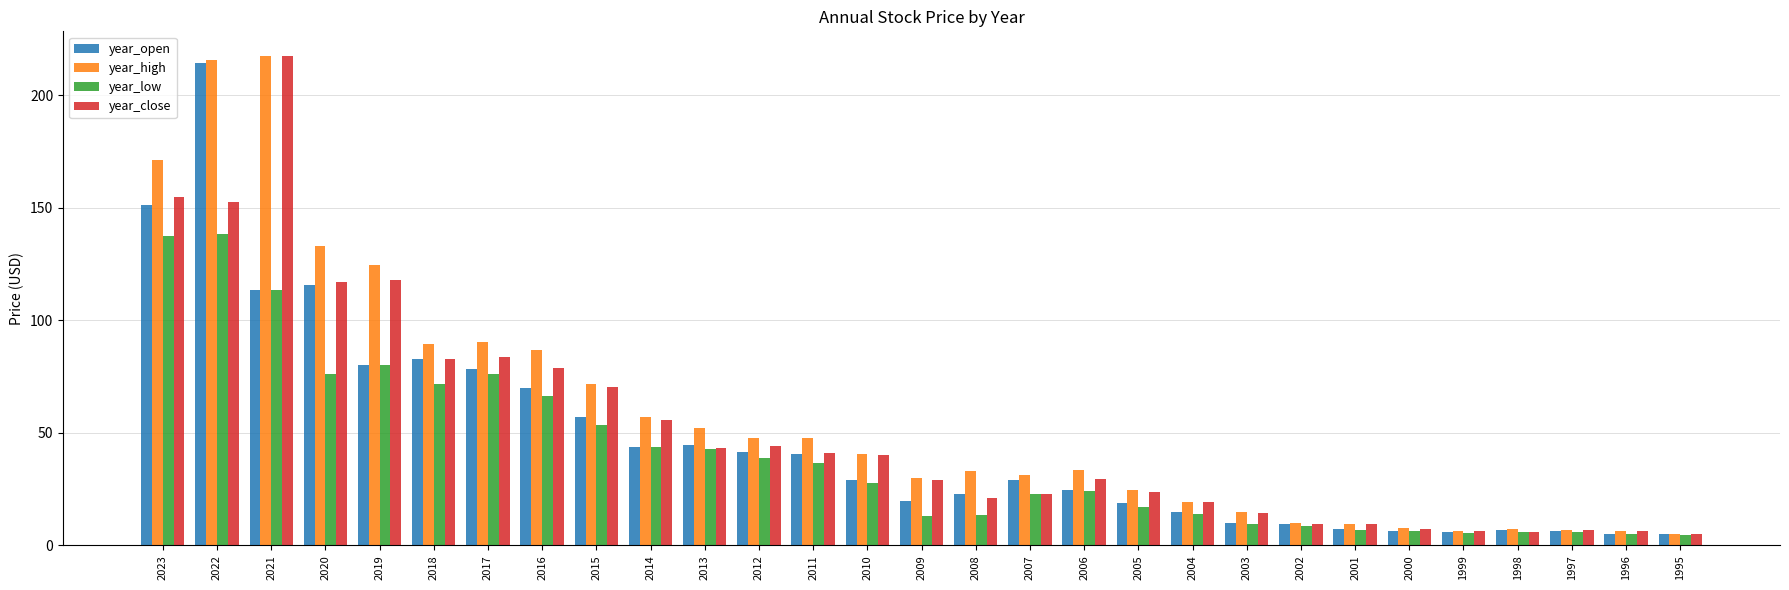

True or false: year_close has a value of 9.7 at 2002.

True